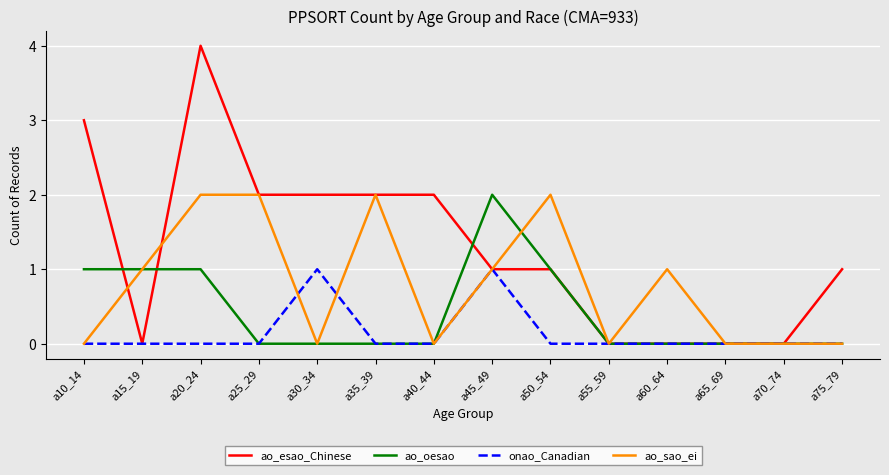

What position from the left is a25_29?

4